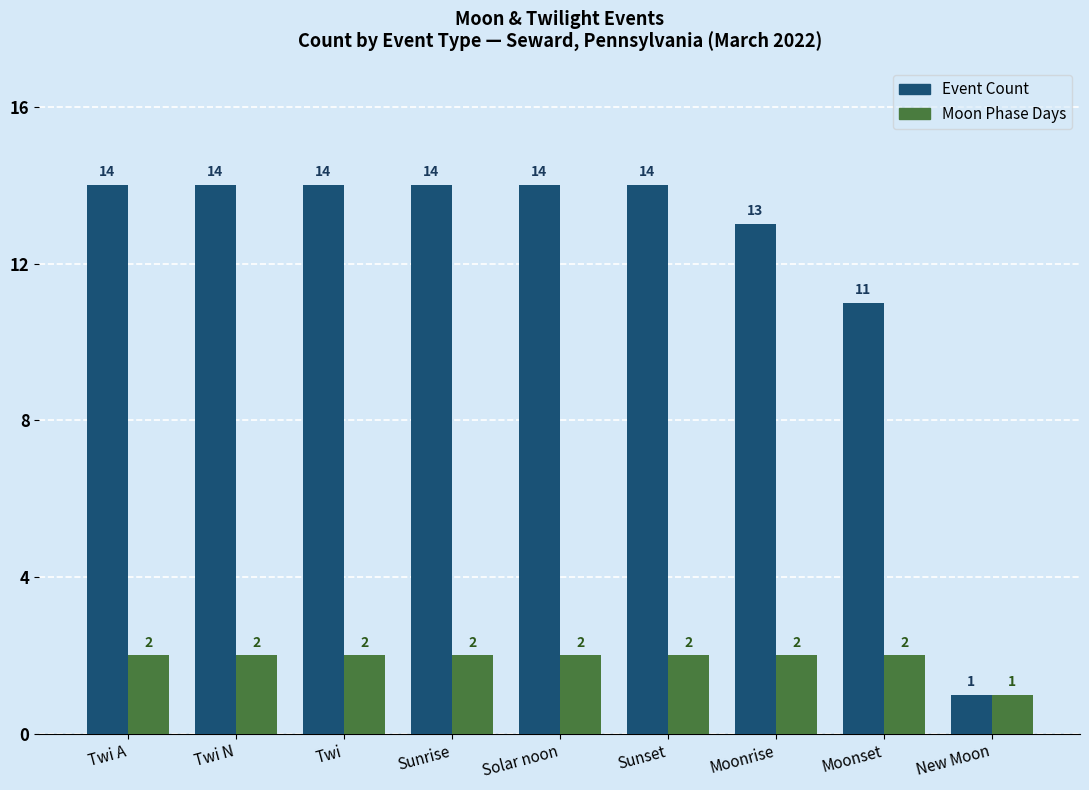

List the series in order of their peak value, highest first.

Event Count, Moon Phase Days